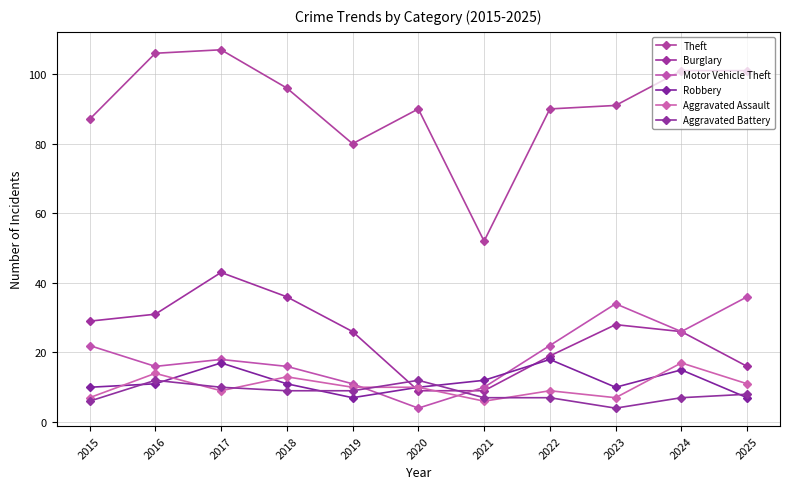

True or false: Theft and Motor Vehicle Theft intersect in this chart.

False